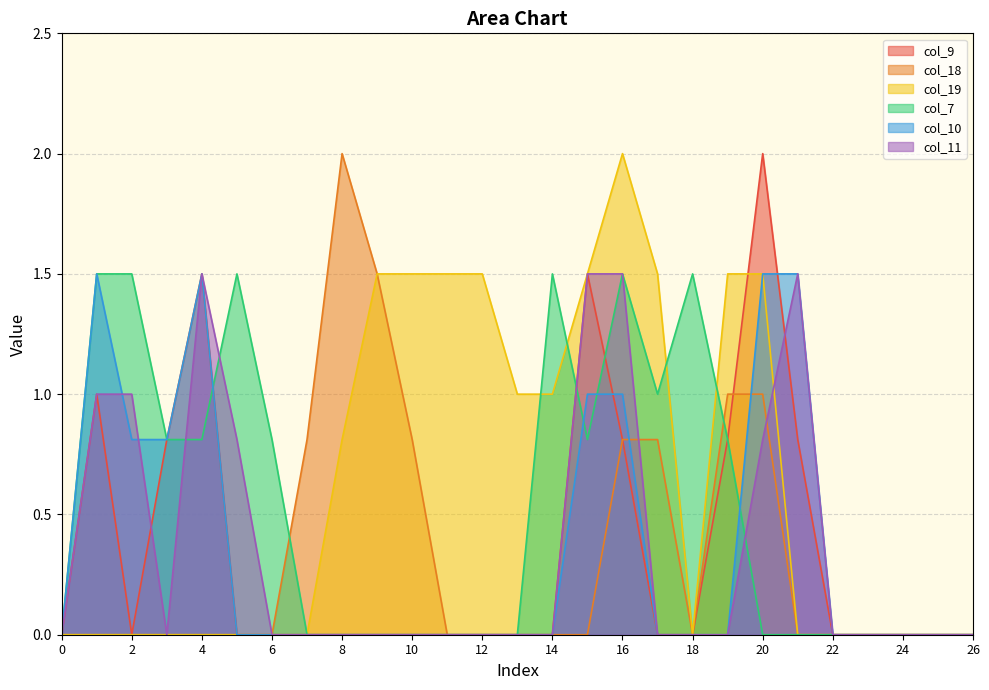

What is the difference between the maximum and second lowest values in the col_9 series?

2.0